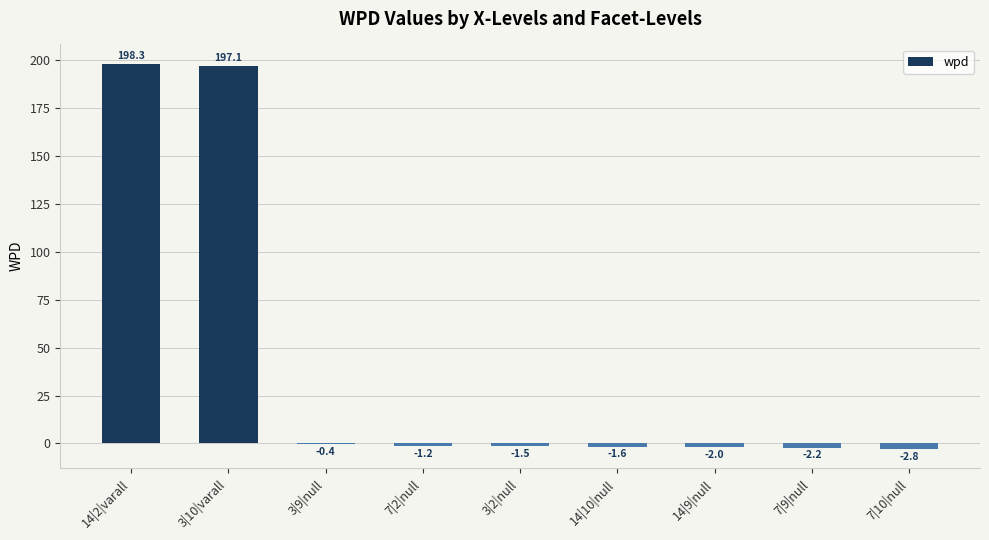

Reading left to right, list all the values displayed in this chart.

198.3	197.1	-0.4	-1.2	-1.5	-1.6	-2.0	-2.2	-2.8